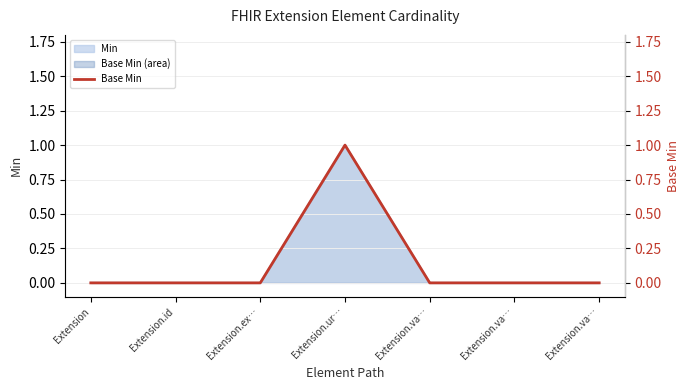

Reading left to right, extract all data points from this chart.

0	0	0	1	0	0	0